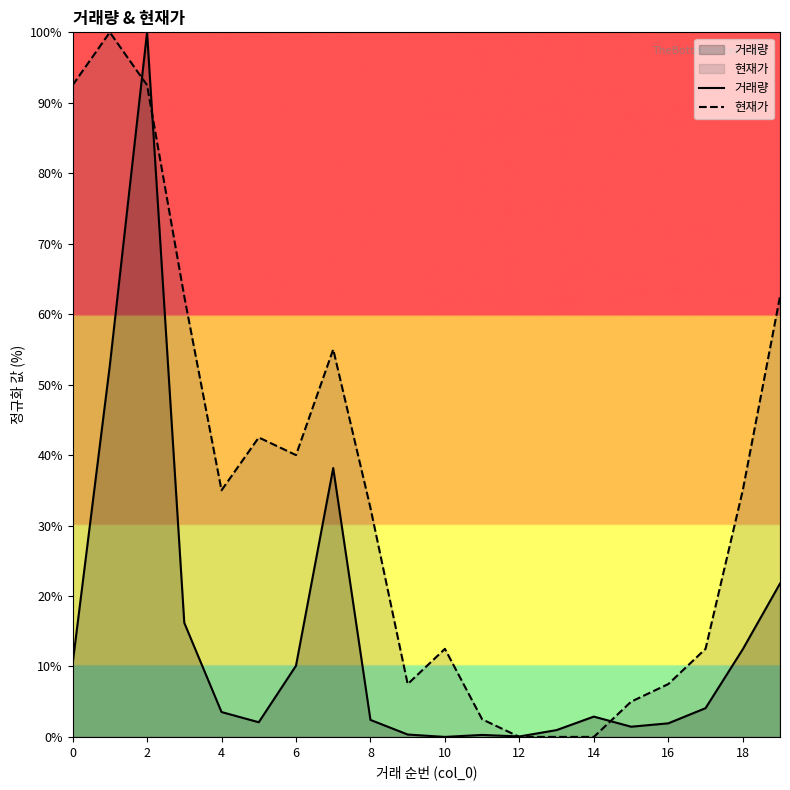

The 거래량 series shows 12.4 at 18. True or false?

True